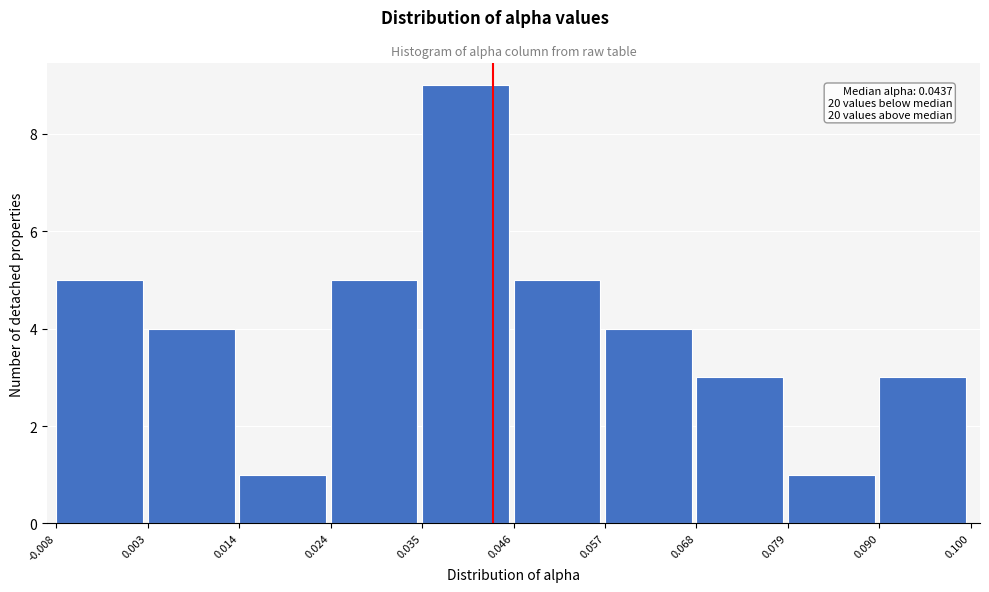

Over which range of the x-axis is the bar tallest?

0.035 to 0.046